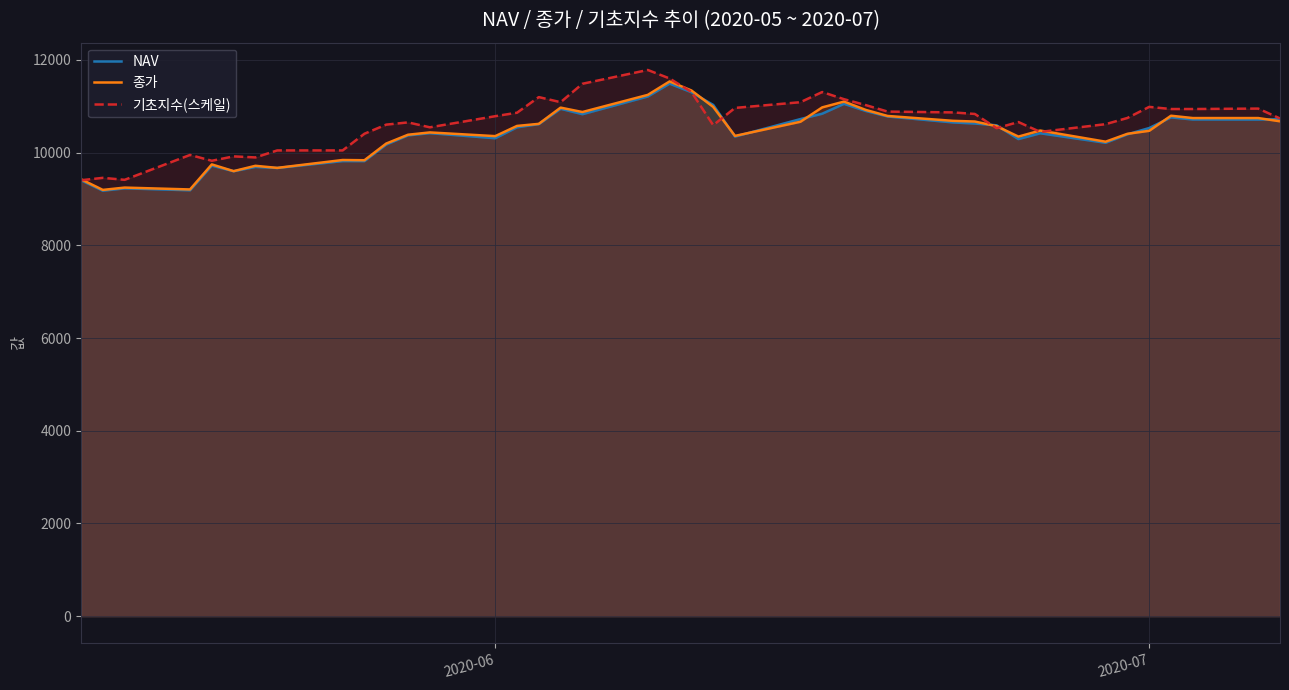

What is the highest value of the 종가 series?

11535.0